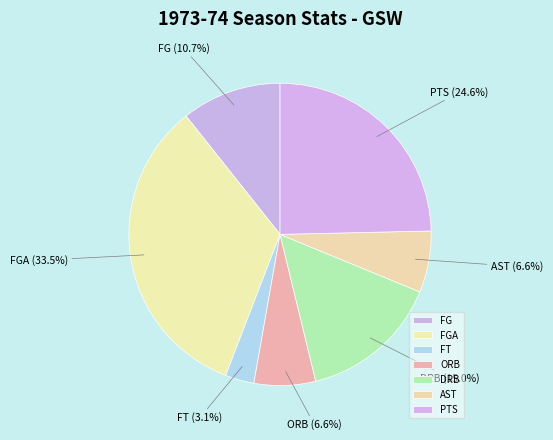

What is the total percentage of FG and PTS?

35.3%